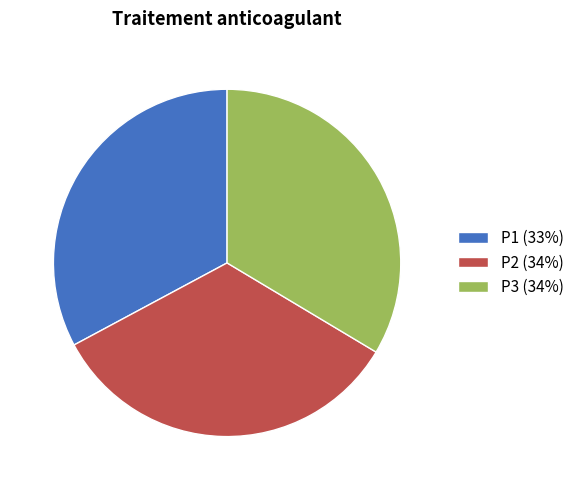

Count the number of slices in the pie.

3